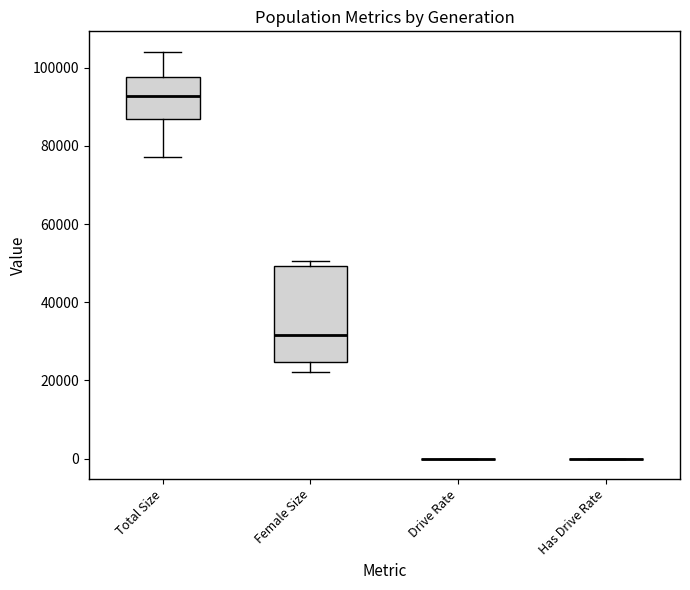

Comparing the boxes themselves (not the whiskers), which one is the tallest?

Female Size